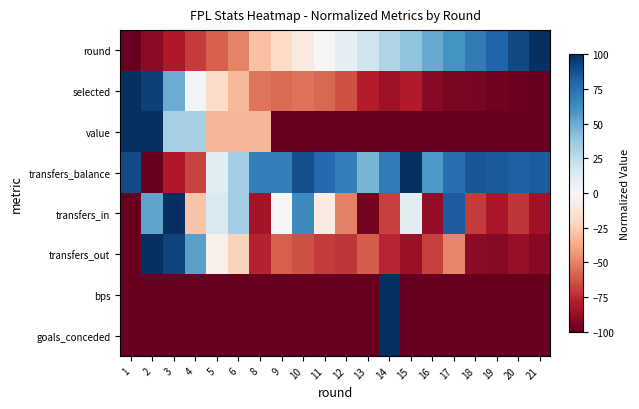

Which series has the widest spread of values?

round